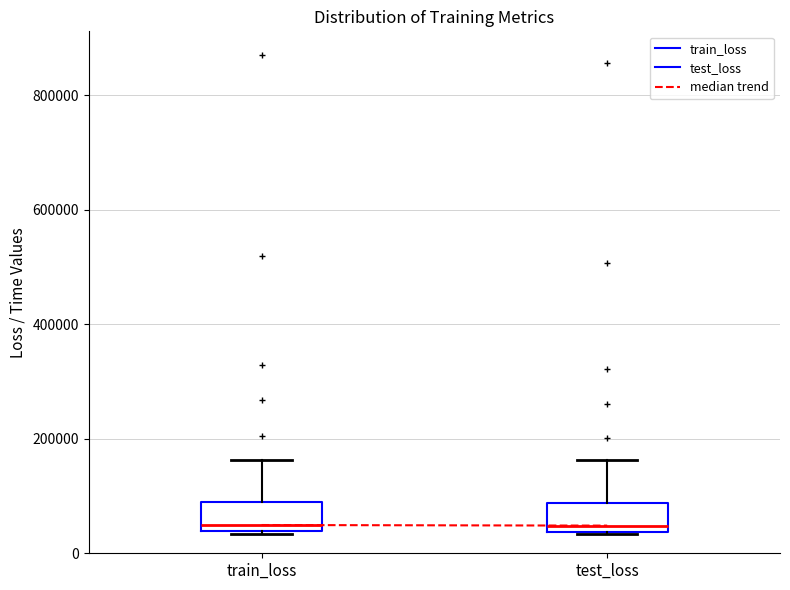

Reading left to right, read every box against the y-axis: the position of its median line, the range the box covers, and the ends of its whiskers. The values are not printed on the chart, so give them approximately, as read against the axis.

train_loss: median 40000 (just above the box's lower edge), box 40000 to 80000, whiskers 40000 to 160000
test_loss: median 40000 (just above the box's lower edge), box 40000 to 80000, whiskers 40000 to 160000